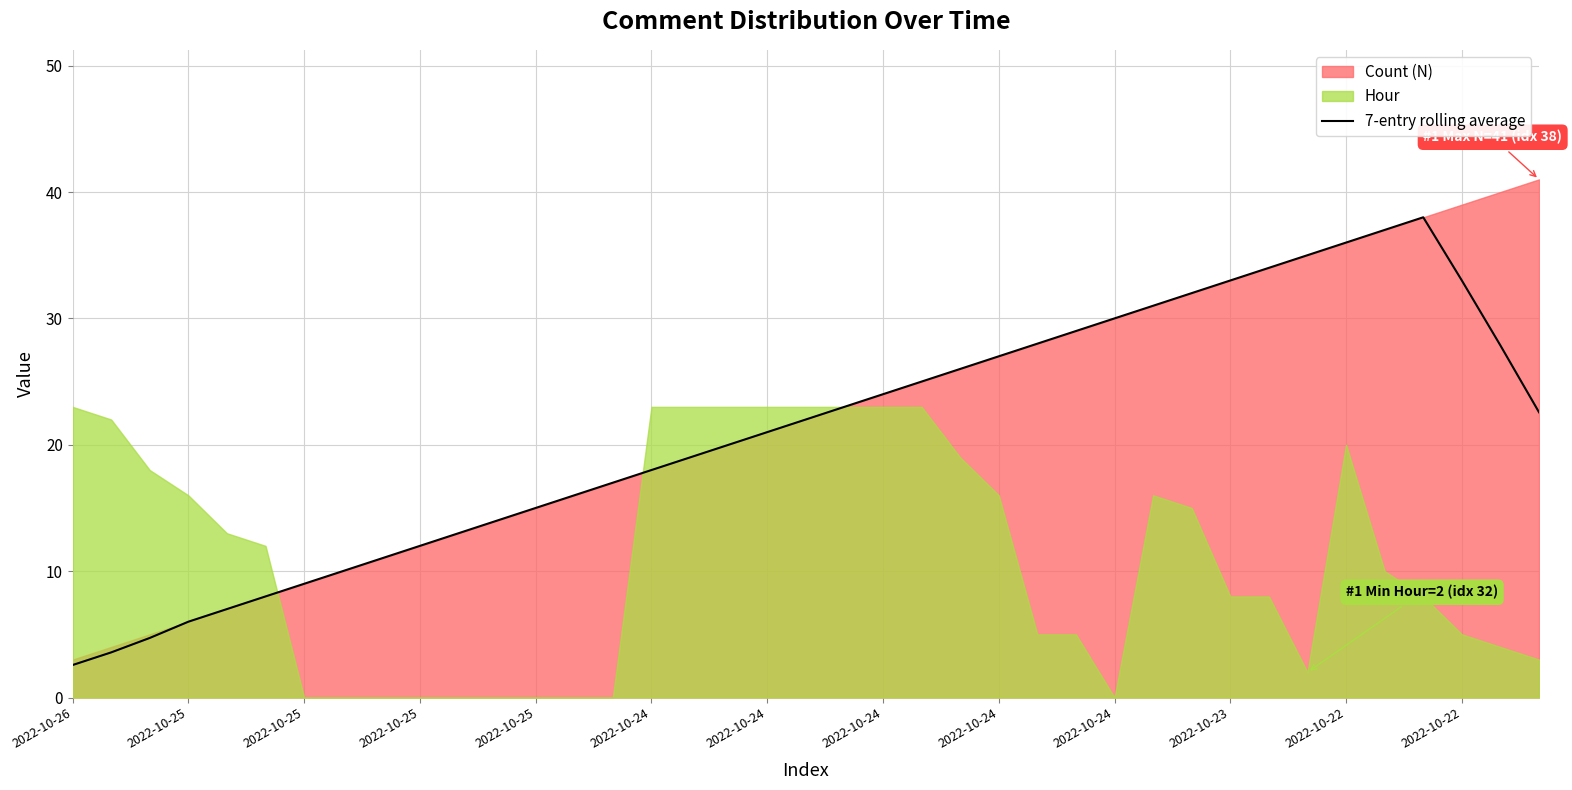

Where is the first local maximum?

35